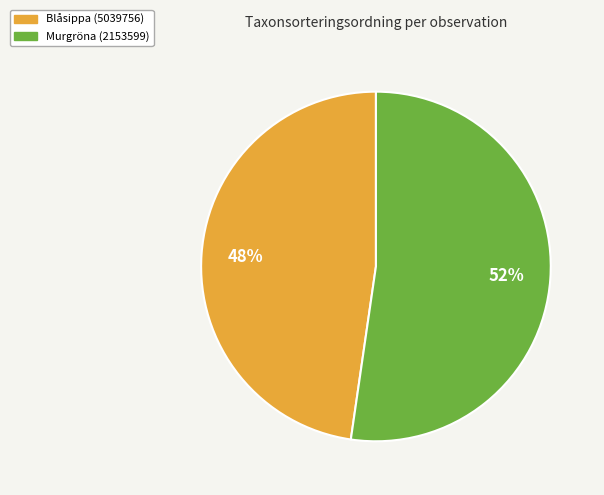

Is the sum of Murgröna (2153599) and Blåsippa (5039756) greater than half?

Yes